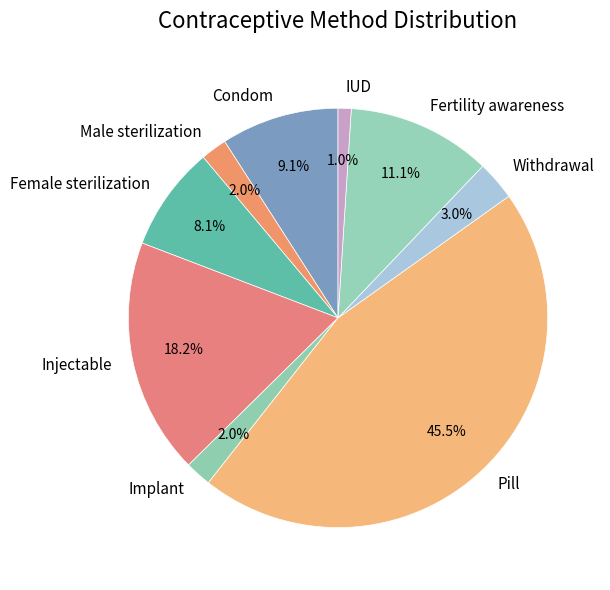

To the nearest percent, what is the difference between the Male sterilization and Fertility awareness slice percentages?

9%